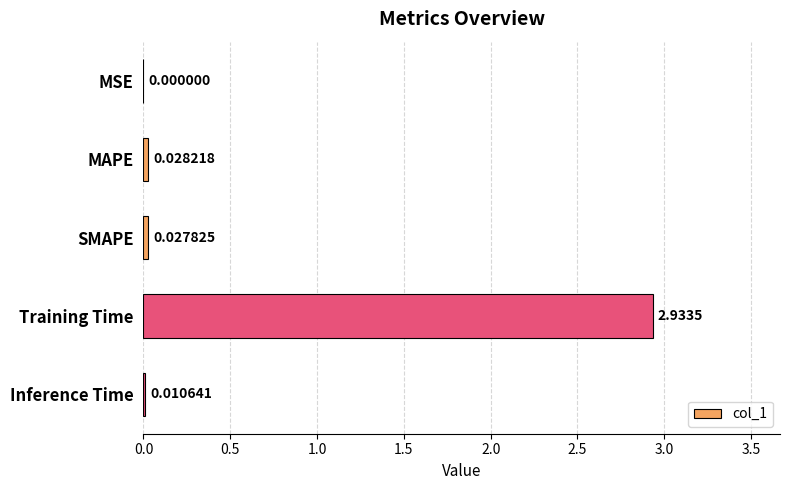

At which category does the chart reach its peak across all series?

Training Time